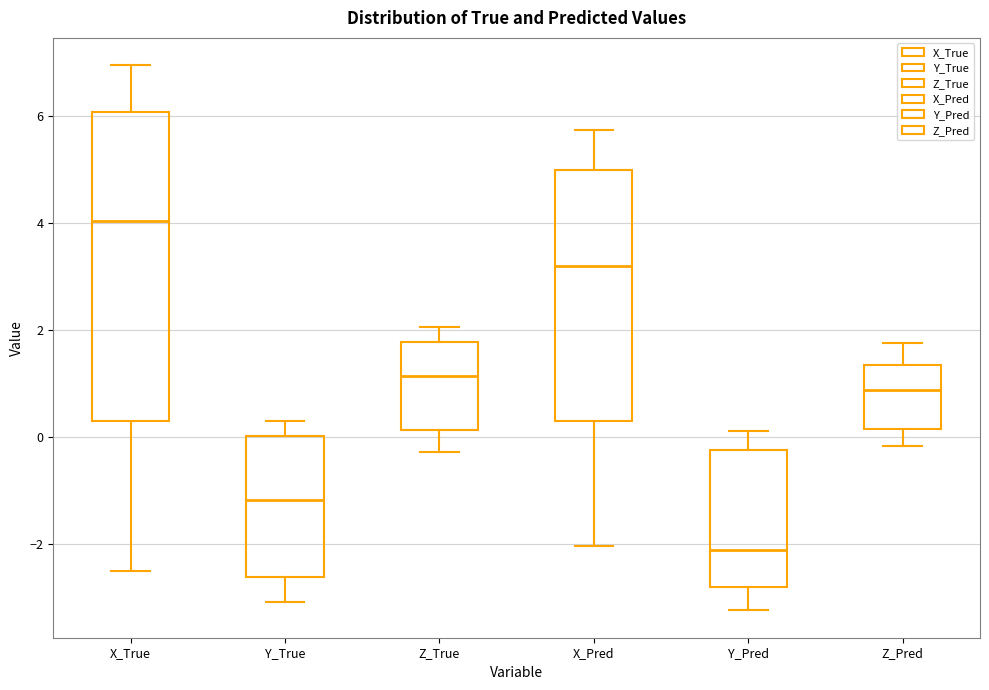

Reading left to right, read every box against the y-axis: the position of its median line, the range the box covers, and the ends of its whiskers. The values are not printed on the chart, so give them approximately, as read against the axis.

X_True: median 4.0, box 0.2 to 6.0, whiskers -2.6 to 7.0
Y_True: median -1.2, box -2.6 to 0.0, whiskers -3.0 to 0.4
Z_True: median 1.2, box 0.2 to 1.8, whiskers -0.2 to 2.0
X_Pred: median 3.2, box 0.2 to 5.0, whiskers -2.0 to 5.8
Y_Pred: median -2.2, box -2.8 to -0.2, whiskers -3.2 to 0.2
Z_Pred: median 0.8, box 0.2 to 1.4, whiskers -0.2 to 1.8